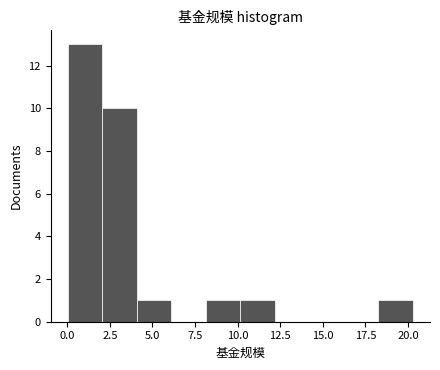

Reading left to right, transcribe this chart: for each bar, give the range it covers on the x-axis and its height. Neither the bar edges nor the heights are printed on the chart, so give them approximately, as read against the axes.

0.0 to 2.0: 13
2.0 to 4.0: 10
4.0 to 6.0: 1
6.0 to 8.0: 0
8.0 to 10.0: 1
10.0 to 12.0: 1
12.0 to 14.0: 0
14.0 to 16.0: 0
16.0 to 18.5: 0
18.5 to 20.5: 1